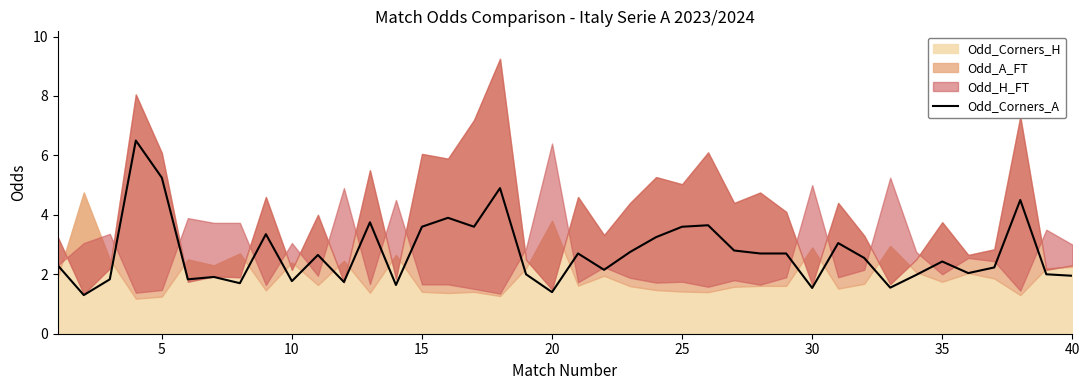

What is the maximum value for Odd_Corners_A?

6.5